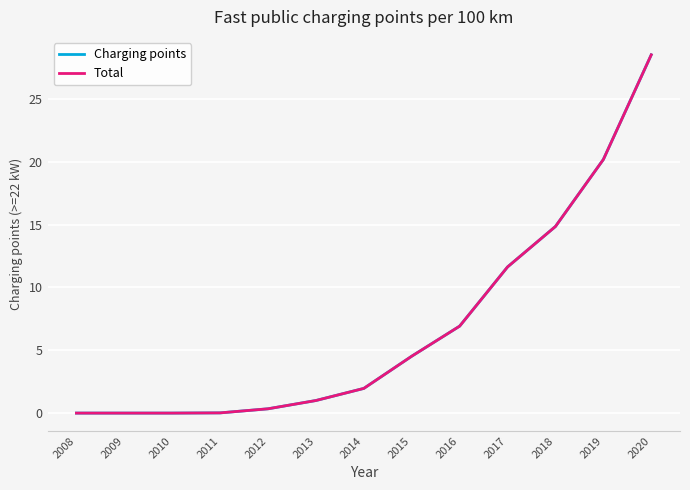

Reading left to right, what are all the values shown in this chart?

Charging points: 0.0	0.0	0.0	0.0	0.3	1.0	2.0	4.5	6.9	11.6	14.9	20.2	28.5
Total: 0.0	0.0	0.0	0.0	0.3	1.0	2.0	4.5	6.9	11.6	14.9	20.2	28.5